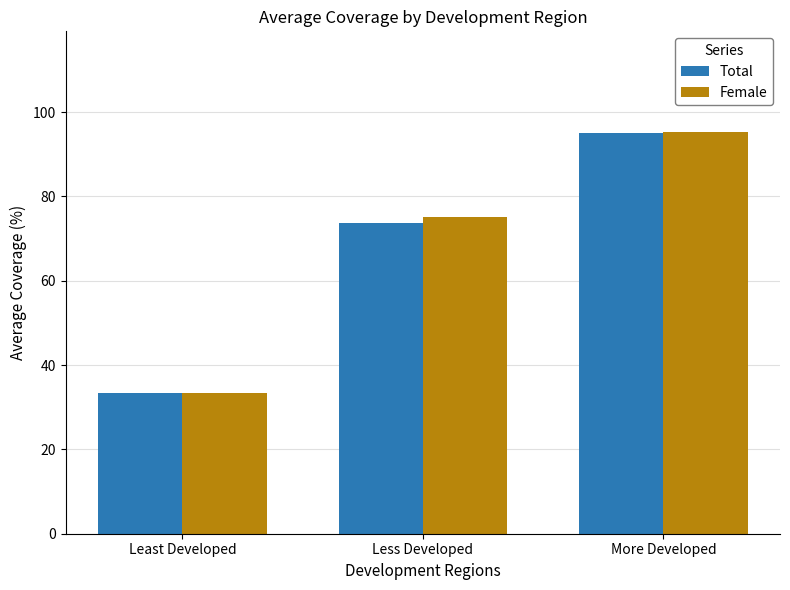

What is the difference between the Total values at Less Developed and More Developed?

21.5